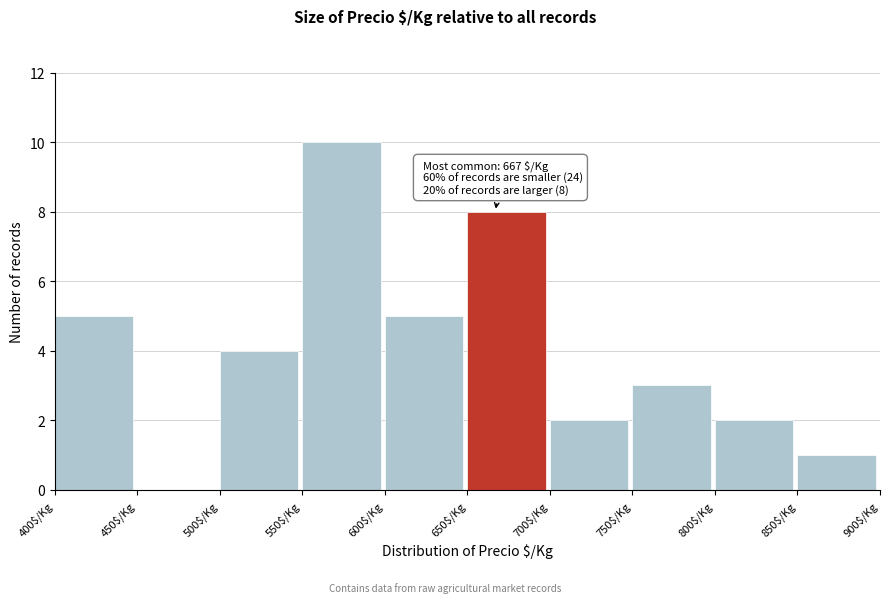

Over which range of the x-axis is the bar tallest?

550 to 600